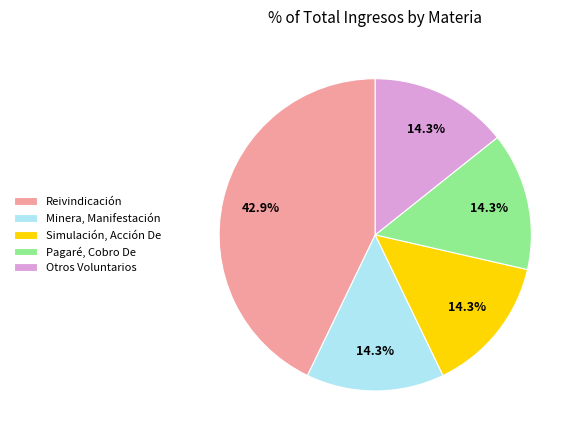

What is the ratio of the value at Otros Voluntarios to the value at Reivindicación?

0.3